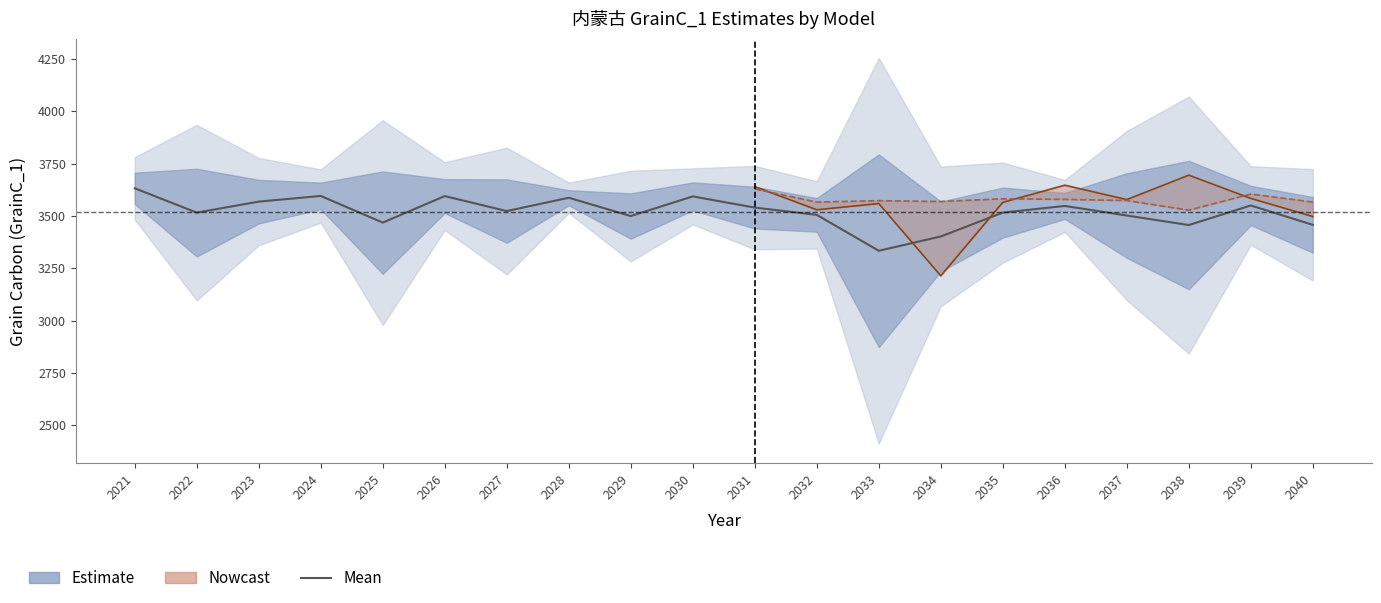

The GrainC_1_mean series shows 5803.9 at 2038. True or false?

False